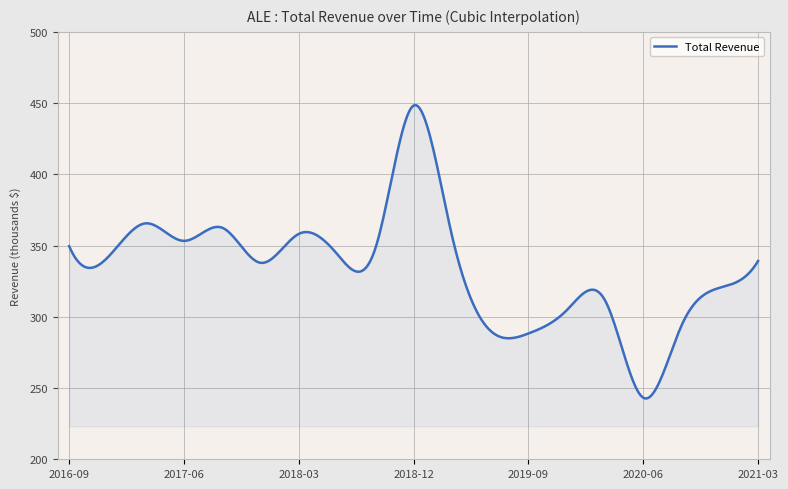

How many series are shown in this chart?

1